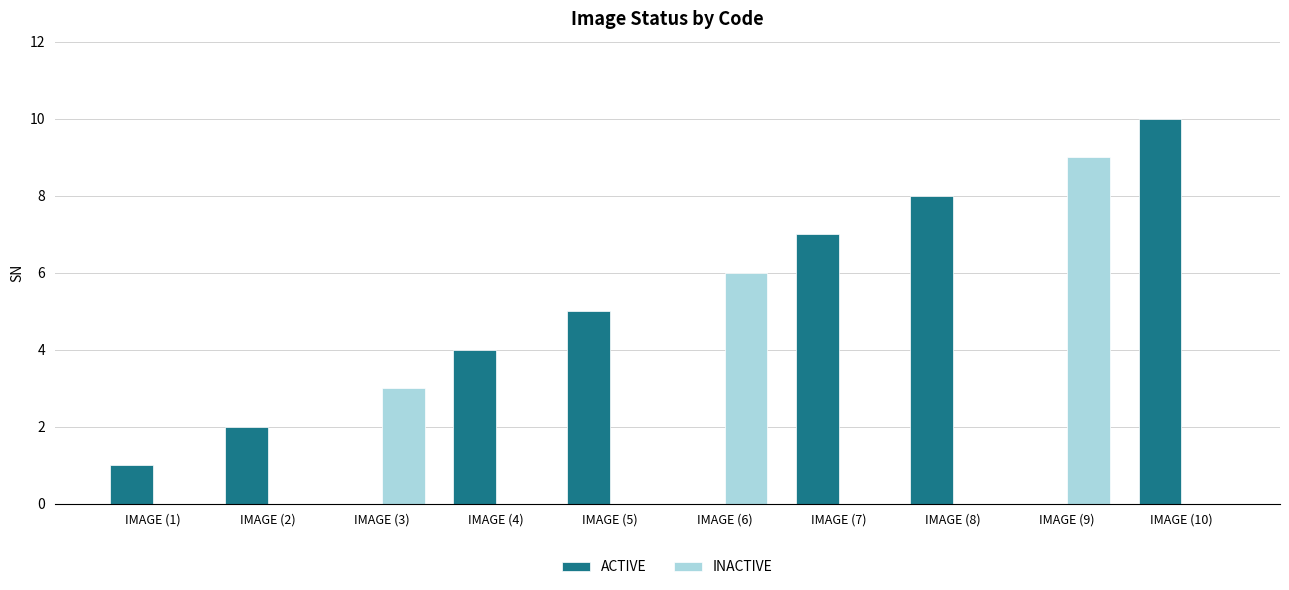

Is it true that ACTIVE equals 0 at IMAGE (6)?

True